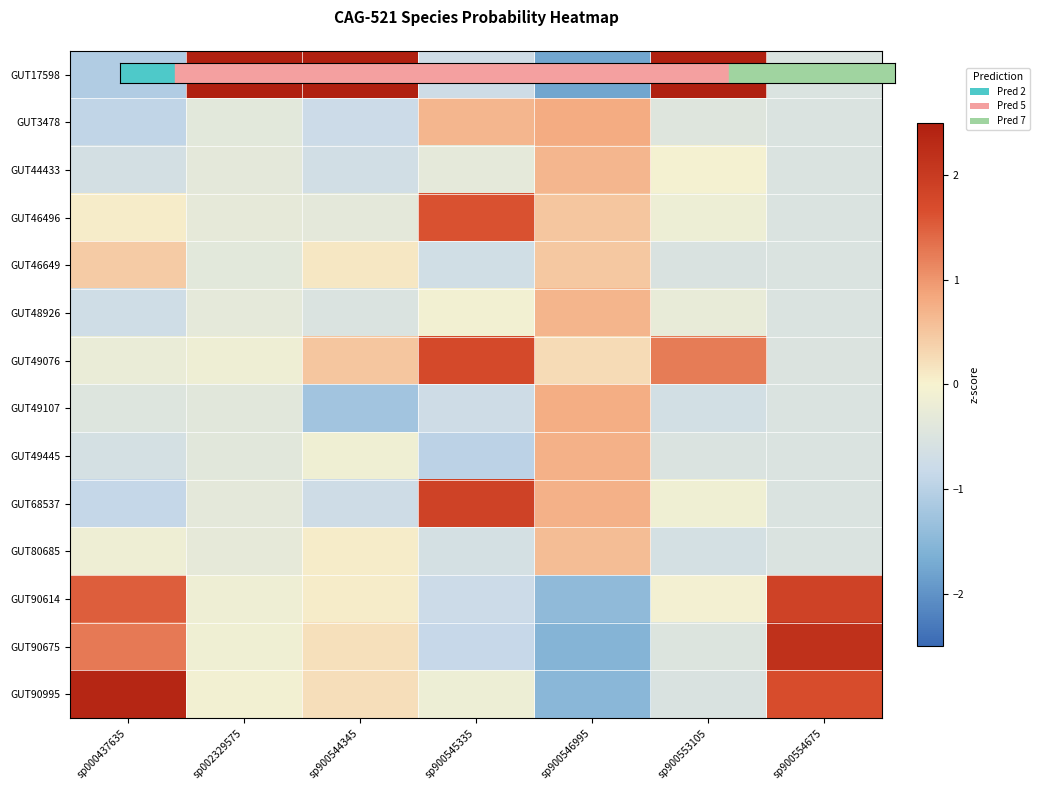

Reading right to left, extract all data points from this chart.

GUT17598: sp900554675=-0.5	sp900553105=3.2	sp900546995=-1.8	sp900545335=-0.7	sp900544345=3.2	sp002329575=3.6	sp000437635=-1.1
GUT3478: sp900554675=-0.5	sp900553105=-0.4	sp900546995=0.8	sp900545335=0.7	sp900544345=-0.8	sp002329575=-0.4	sp000437635=-0.9
GUT44433: sp900554675=-0.5	sp900553105=-0.1	sp900546995=0.7	sp900545335=-0.3	sp900544345=-0.7	sp002329575=-0.3	sp000437635=-0.6
GUT46496: sp900554675=-0.5	sp900553105=-0.2	sp900546995=0.5	sp900545335=1.6	sp900544345=-0.3	sp002329575=-0.3	sp000437635=0.1
GUT46649: sp900554675=-0.5	sp900553105=-0.5	sp900546995=0.5	sp900545335=-0.7	sp900544345=0.1	sp002329575=-0.4	sp000437635=0.4
GUT48926: sp900554675=-0.5	sp900553105=-0.3	sp900546995=0.7	sp900545335=-0.1	sp900544345=-0.5	sp002329575=-0.3	sp000437635=-0.7
GUT49076: sp900554675=-0.5	sp900553105=1.2	sp900546995=0.3	sp900545335=1.8	sp900544345=0.5	sp002329575=-0.1	sp000437635=-0.2
GUT49107: sp900554675=-0.5	sp900553105=-0.7	sp900546995=0.8	sp900545335=-0.7	sp900544345=-1.2	sp002329575=-0.4	sp000437635=-0.5
GUT49445: sp900554675=-0.5	sp900553105=-0.5	sp900546995=0.7	sp900545335=-1.0	sp900544345=-0.1	sp002329575=-0.4	sp000437635=-0.6
GUT68537: sp900554675=-0.5	sp900553105=-0.1	sp900546995=0.7	sp900545335=1.9	sp900544345=-0.7	sp002329575=-0.4	sp000437635=-0.9
GUT80685: sp900554675=-0.5	sp900553105=-0.6	sp900546995=0.6	sp900545335=-0.6	sp900544345=0.1	sp002329575=-0.3	sp000437635=-0.2
GUT90614: sp900554675=1.9	sp900553105=-0.1	sp900546995=-1.4	sp900545335=-0.8	sp900544345=0.1	sp002329575=-0.1	sp000437635=1.5
GUT90675: sp900554675=2.2	sp900553105=-0.5	sp900546995=-1.6	sp900545335=-0.8	sp900544345=0.2	sp002329575=-0.1	sp000437635=1.3
GUT90995: sp900554675=1.7	sp900553105=-0.5	sp900546995=-1.5	sp900545335=-0.2	sp900544345=0.2	sp002329575=-0.1	sp000437635=2.4